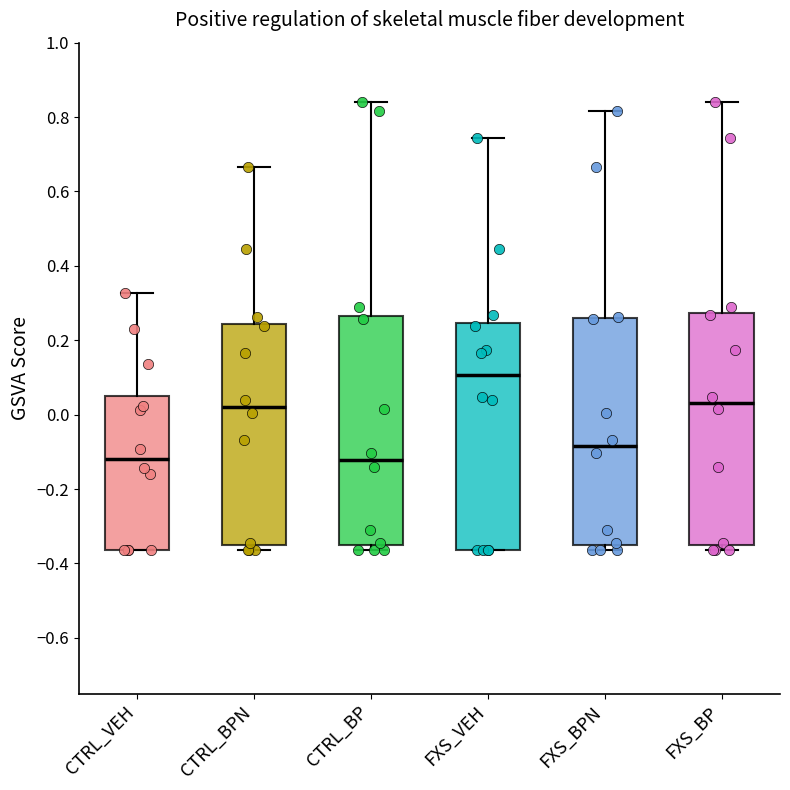

Reading left to right, transcribe this box plot: for each box, give where its median line is, the range the box spans, and where its two whiskers end, as read against the y-axis. The values are not printed on the chart, so give them approximately, as read against the axis.

CTRL_VEH: median -0.12, box -0.36 to 0.06, whiskers -0.36 to 0.32
CTRL_BPN: median 0.02, box -0.34 to 0.24, whiskers -0.36 to 0.66
CTRL_BP: median -0.12, box -0.34 to 0.26, whiskers -0.36 to 0.84
FXS_VEH: median 0.10, box -0.36 to 0.24, whiskers -0.36 to 0.74
FXS_BPN: median -0.08, box -0.34 to 0.26, whiskers -0.36 to 0.82
FXS_BP: median 0.04, box -0.34 to 0.28, whiskers -0.36 to 0.84